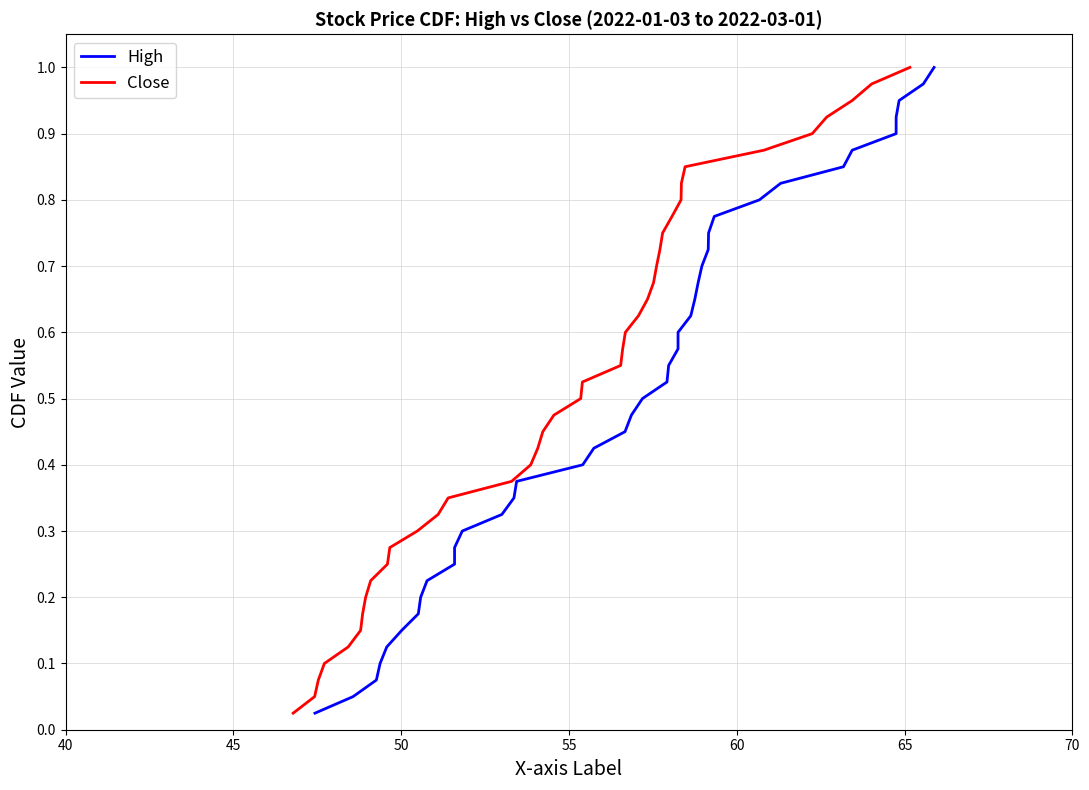

The value of High at 40 is 0.0. True or false?

False